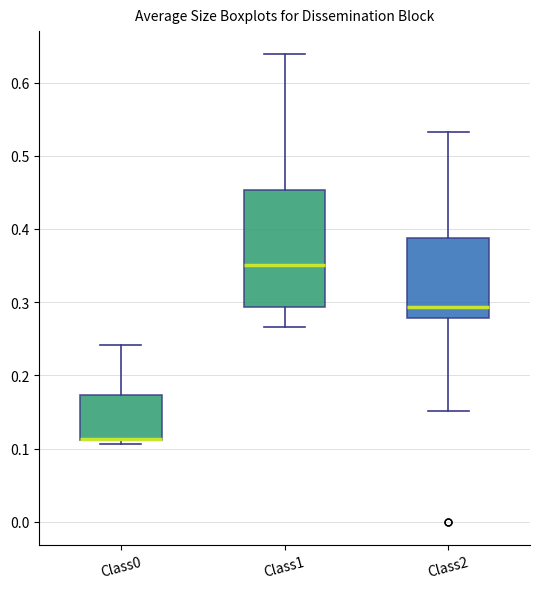

Comparing the boxes themselves (not the whiskers), which one is the tallest?

Class1